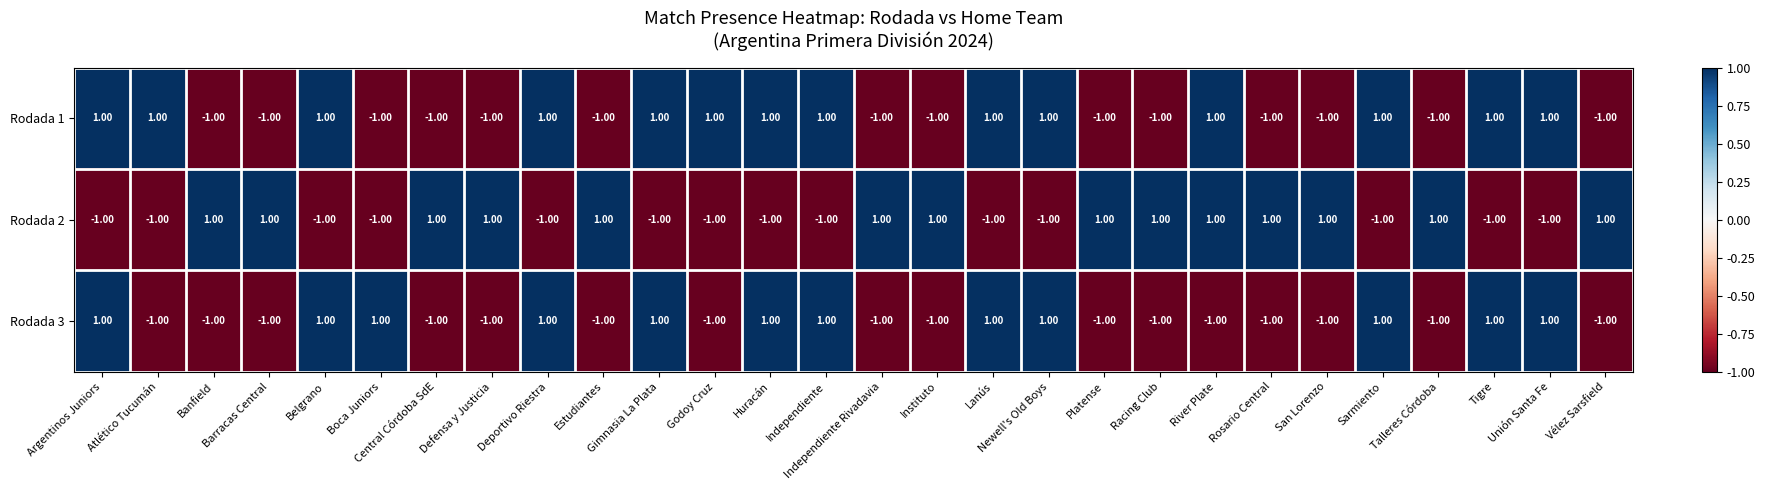

At how many categories does at least one series exceed 0?

28